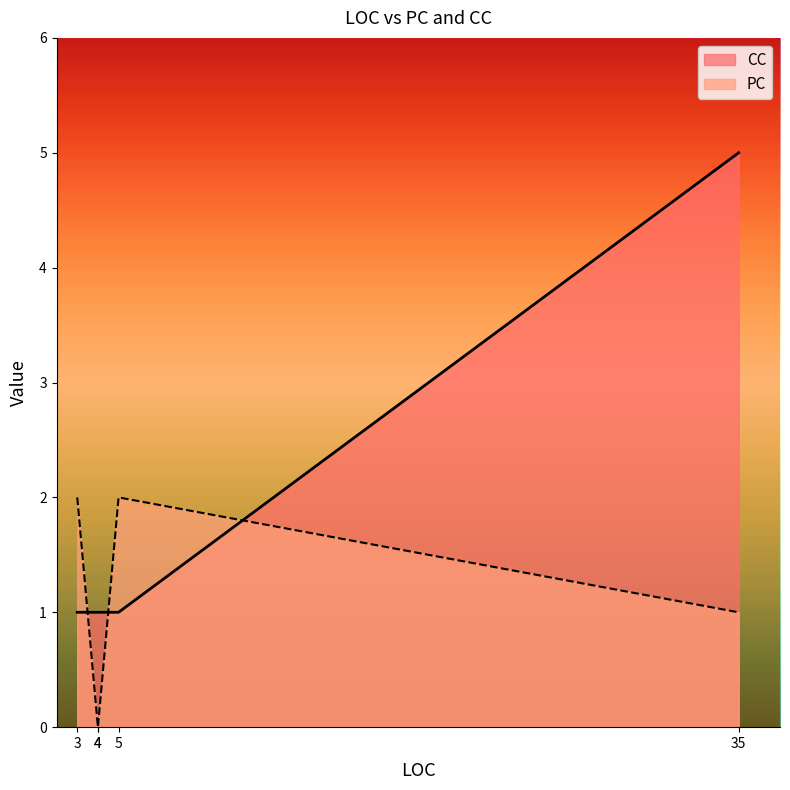

Which series changed the most between 5 and 4?

PC